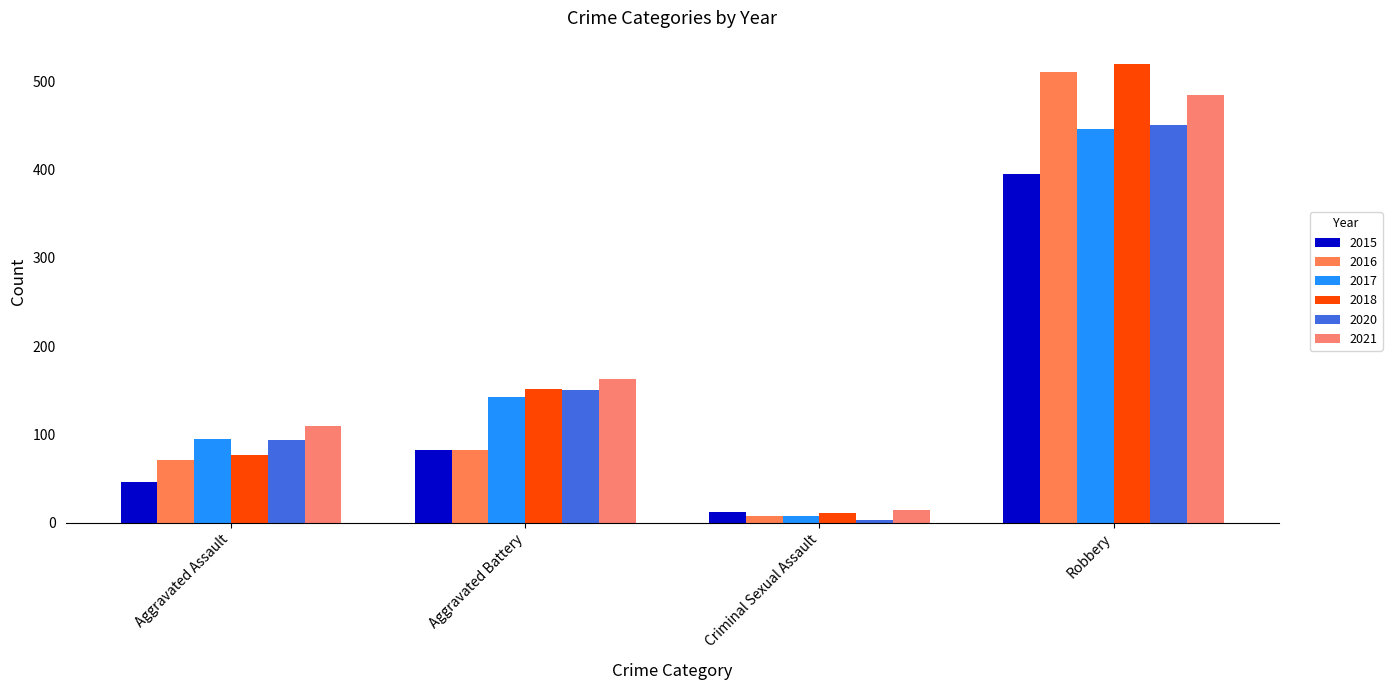

Reading right to left, extract all data points from this chart.

2015: Robbery=395	Criminal Sexual Assault=12	Aggravated Battery=82	Aggravated Assault=46
2016: Robbery=510	Criminal Sexual Assault=8	Aggravated Battery=82	Aggravated Assault=71
2017: Robbery=446	Criminal Sexual Assault=8	Aggravated Battery=142	Aggravated Assault=95
2018: Robbery=520	Criminal Sexual Assault=11	Aggravated Battery=152	Aggravated Assault=77
2020: Robbery=450	Criminal Sexual Assault=3	Aggravated Battery=150	Aggravated Assault=94
2021: Robbery=484	Criminal Sexual Assault=14	Aggravated Battery=163	Aggravated Assault=110